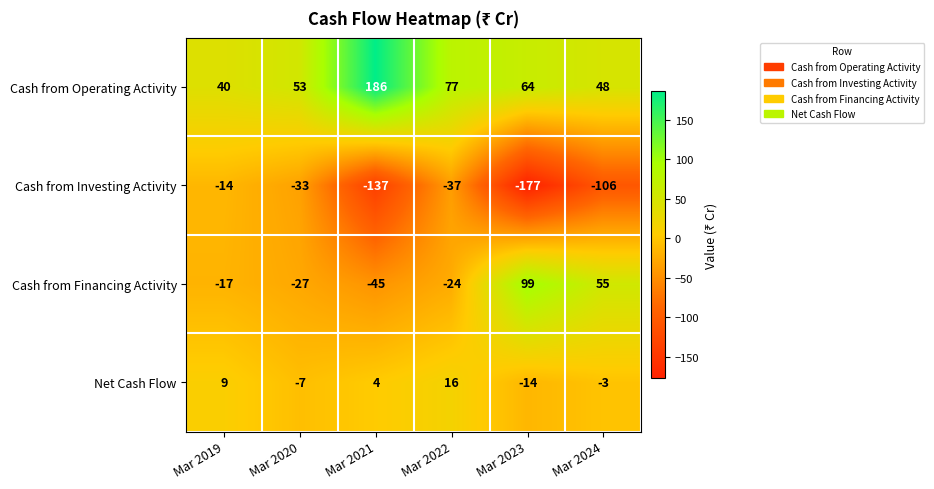

At which label does Cash from Financing Activity first exceed -17?

Mar 2023